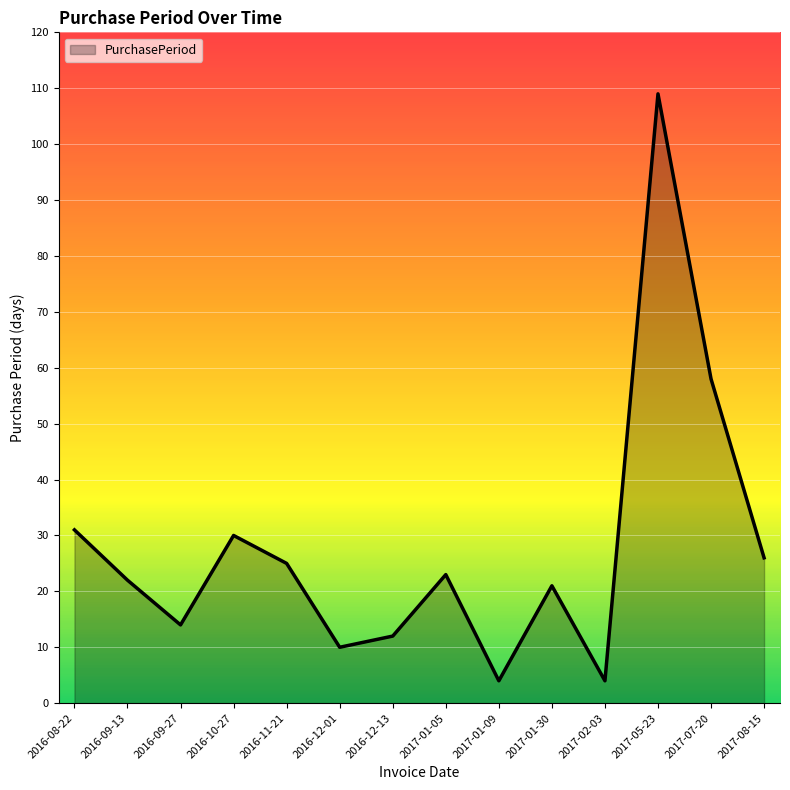

What position from the left is 2017-01-05?

8